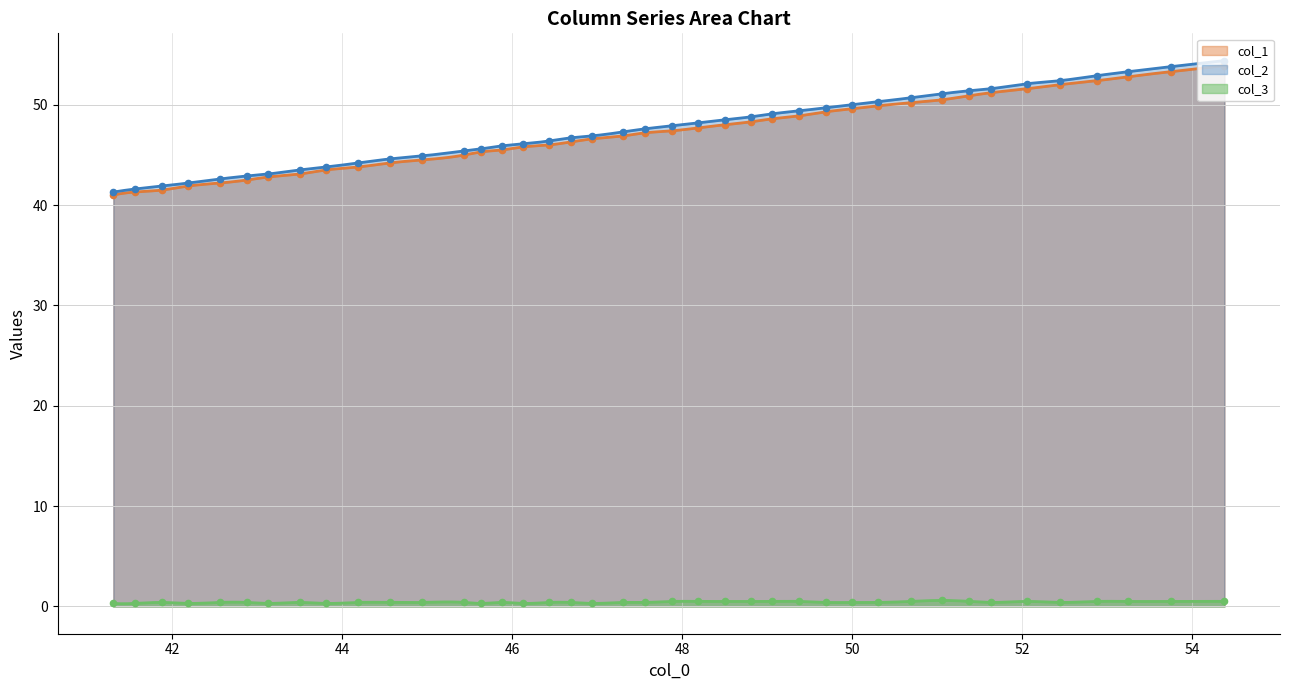

True or false: col_1 and col_3 cross at least once.

False